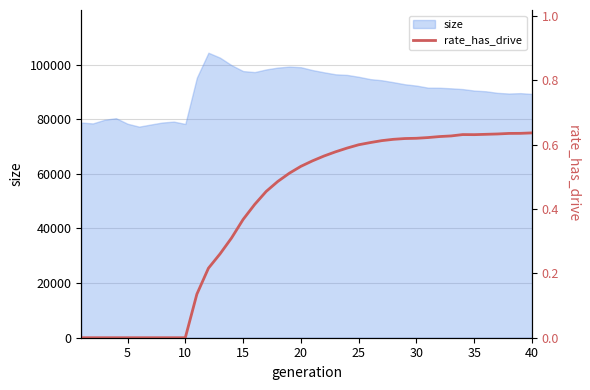

How many data points does each series have?

40